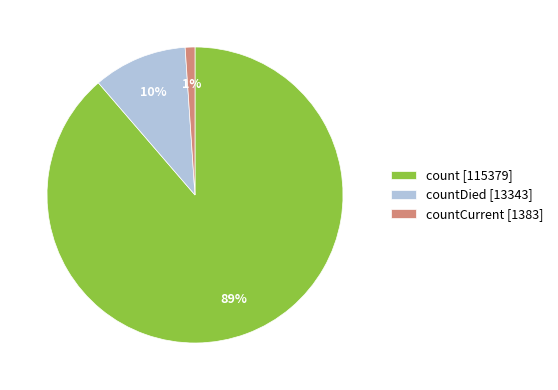

Count the number of slices in the pie.

3